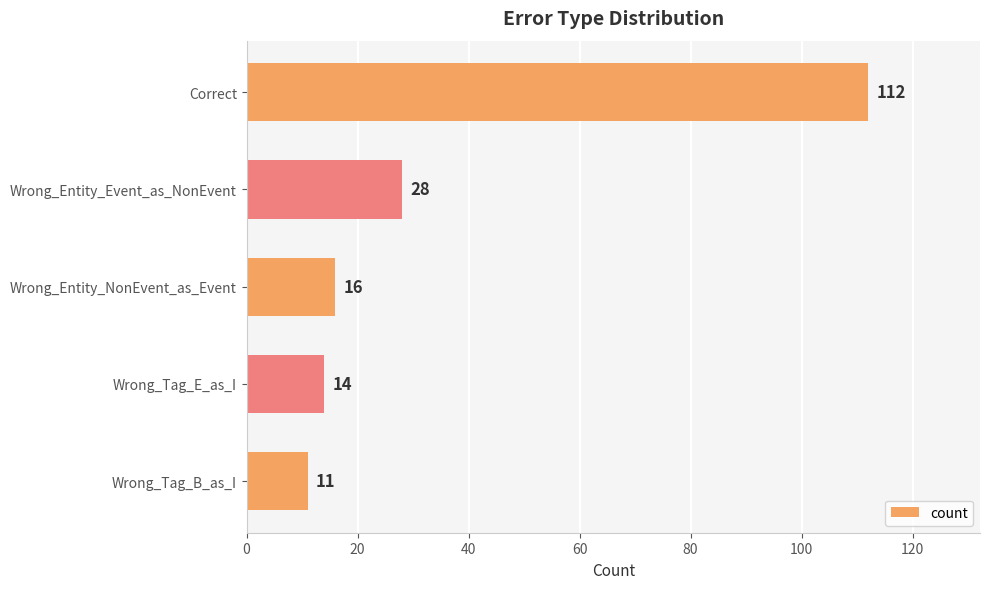

How many data points does each series have?

5